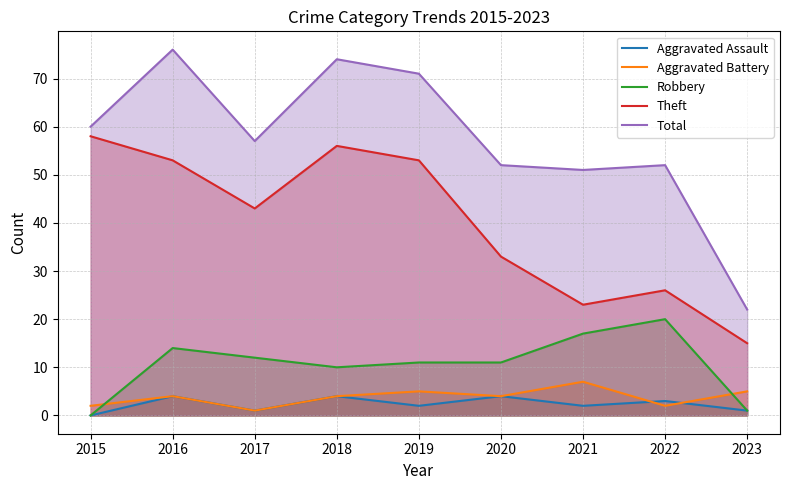

Rank the series by their maximum value, from highest to lowest.

Total, Theft, Robbery, Aggravated Battery, Aggravated Assault